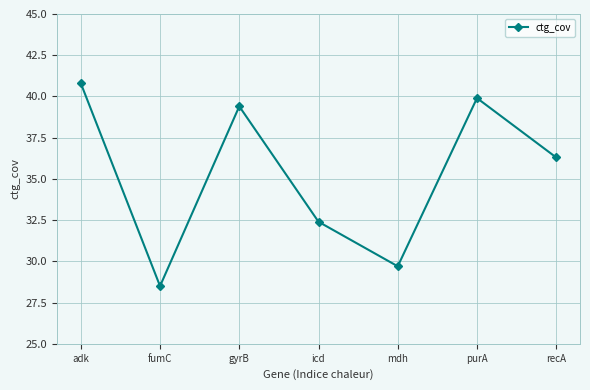

The value at icd is 32.4. True or false?

True